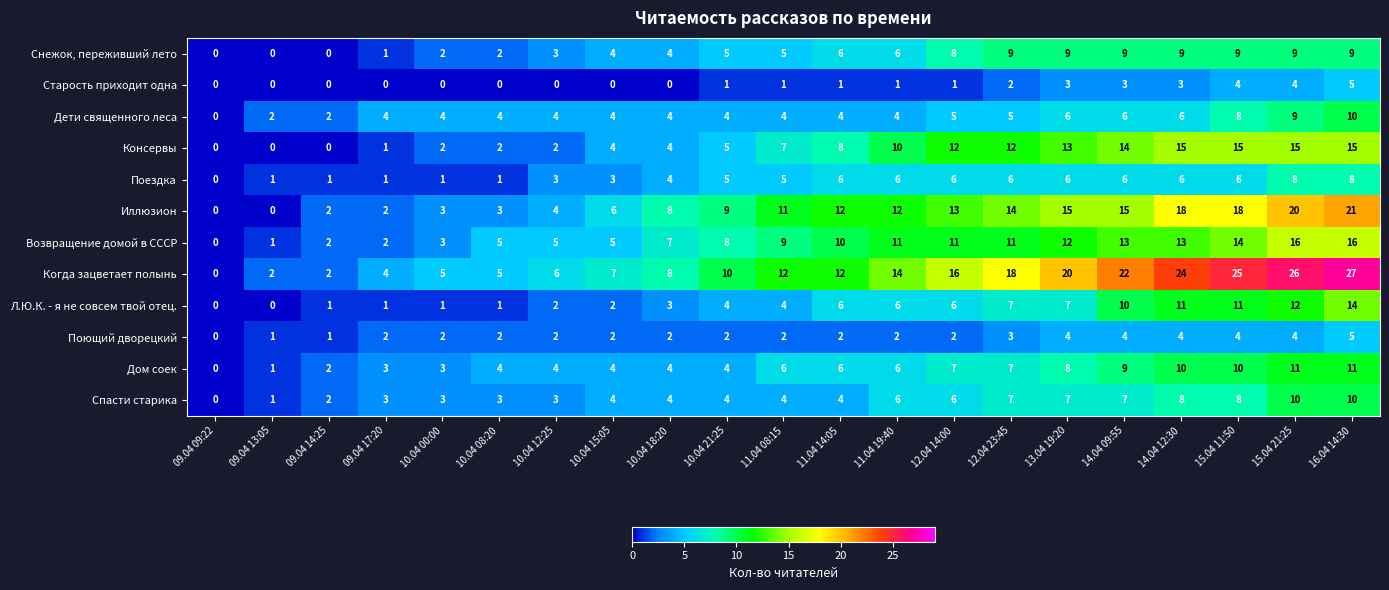

What is the approximate value of Снежок, переживший лето at 11.04 08:15?

5